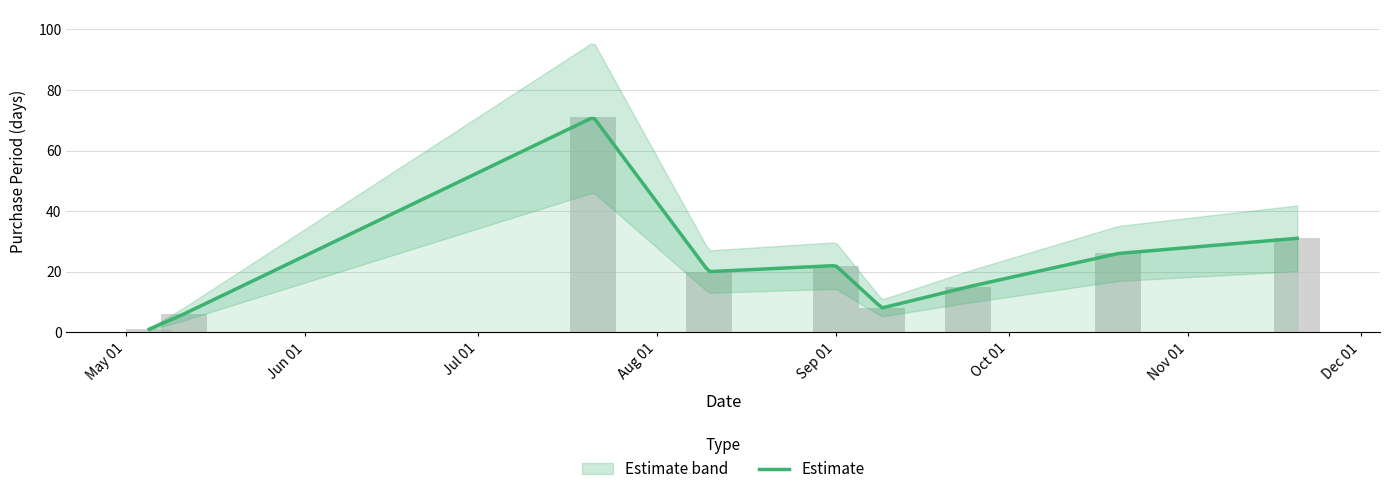

What is the value of the 4th bar from the left?

20